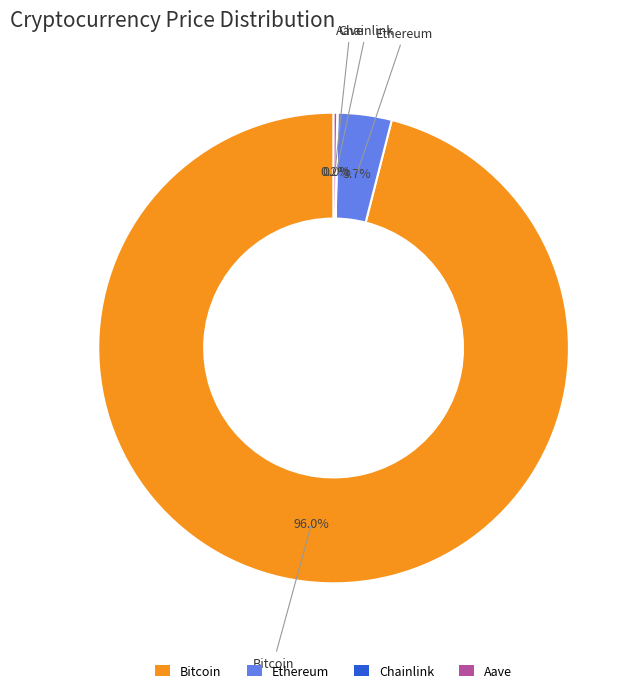

The Bitcoin slice represents 88% of the pie. True or false?

False